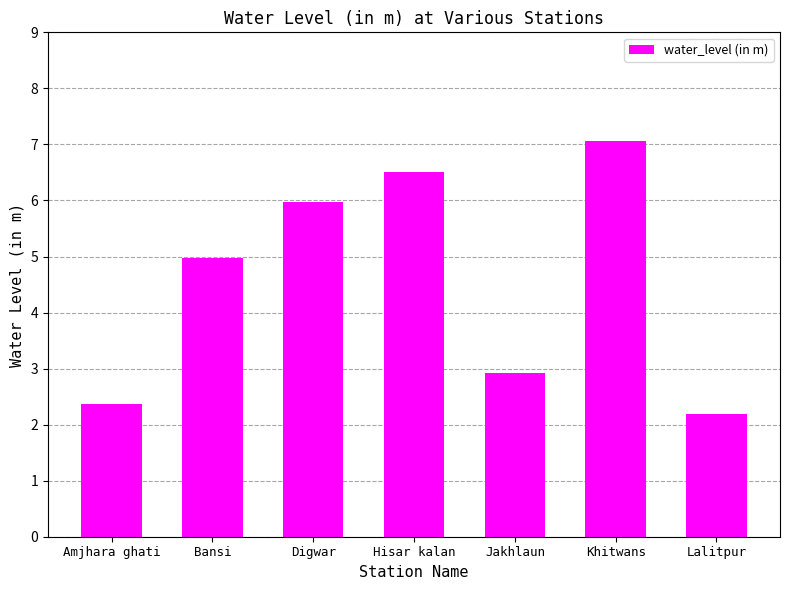

What is the approximate value at Digwar?

6.0